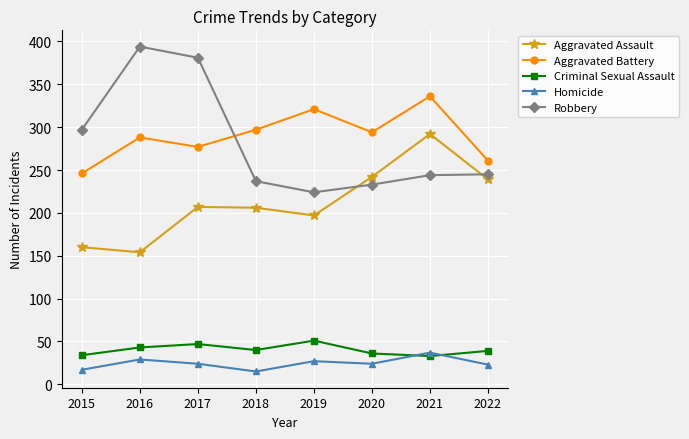

At which label does Criminal Sexual Assault first exceed 40?

2016